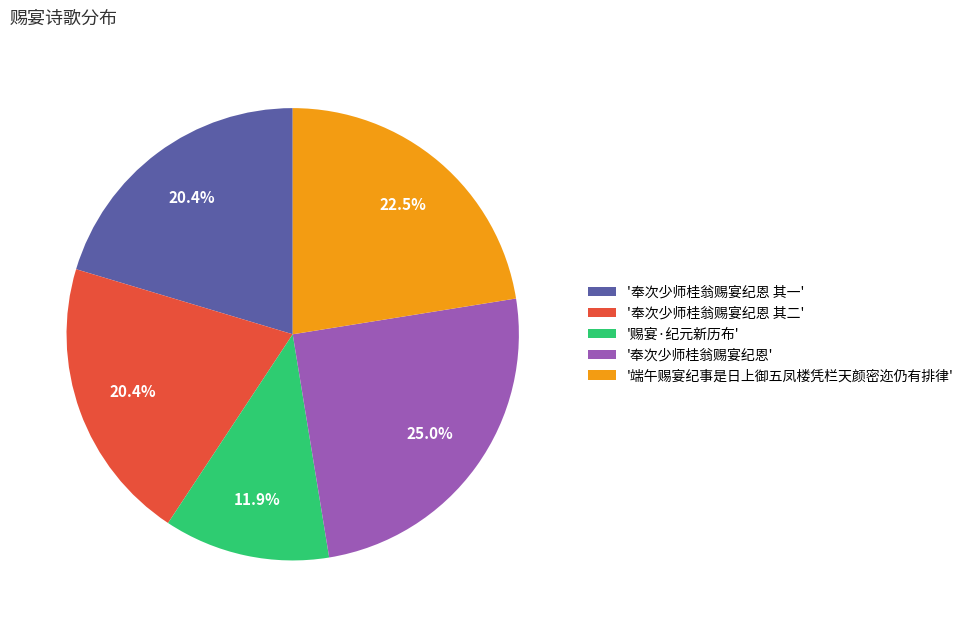

Approximately how many times larger is the value at '奉次少师桂翁赐宴纪恩 其一' compared to '奉次少师桂翁赐宴纪恩 其二'?

1.0